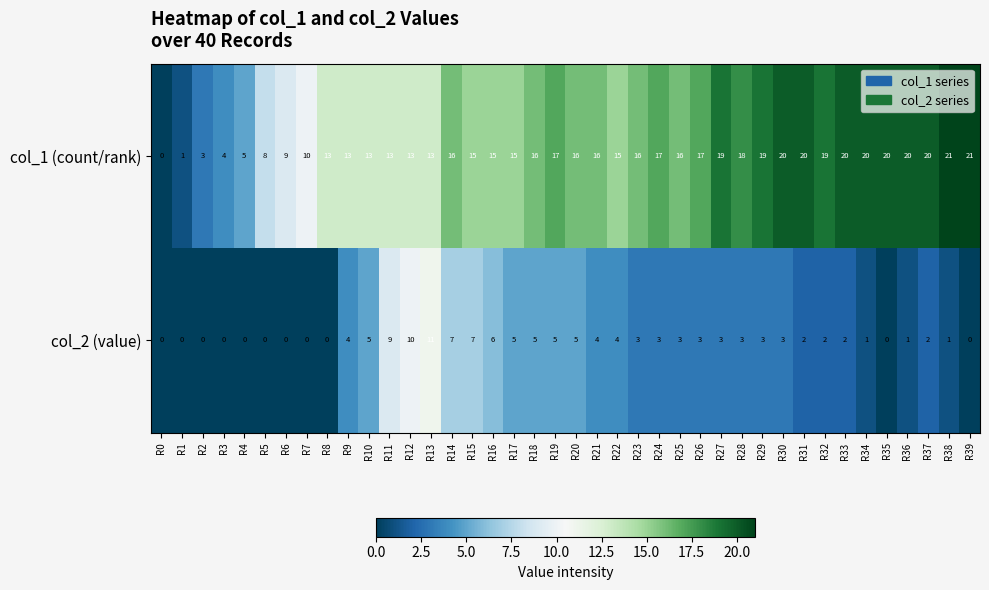

Which category has the highest value in the col_2 (value) series?

R13